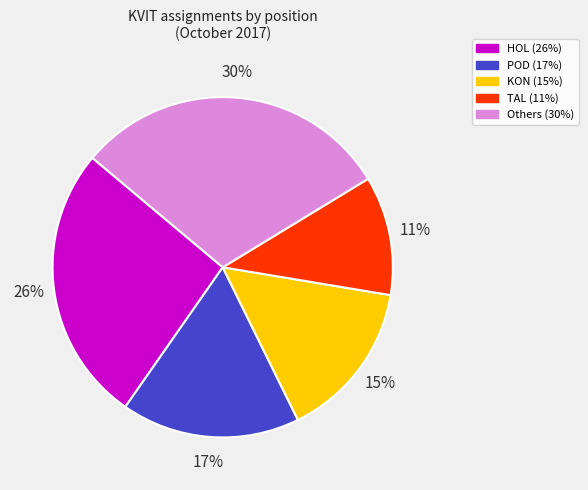

To the nearest percent, what is the average slice percentage?

20%